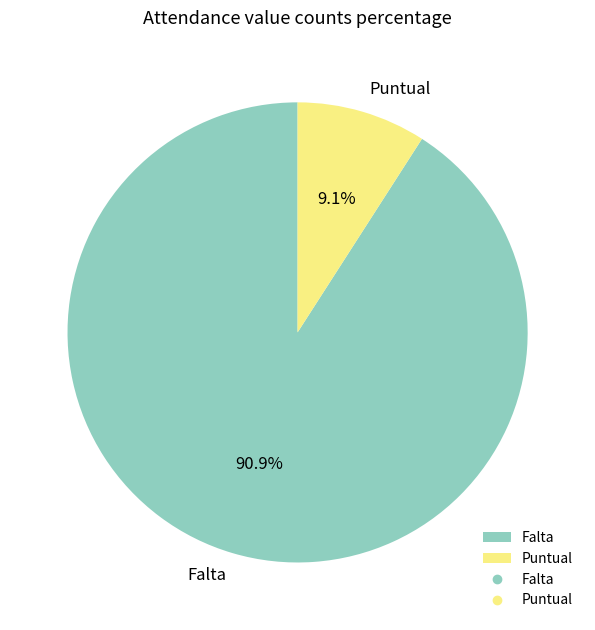

Which slice represents more than half of the pie?

Falta